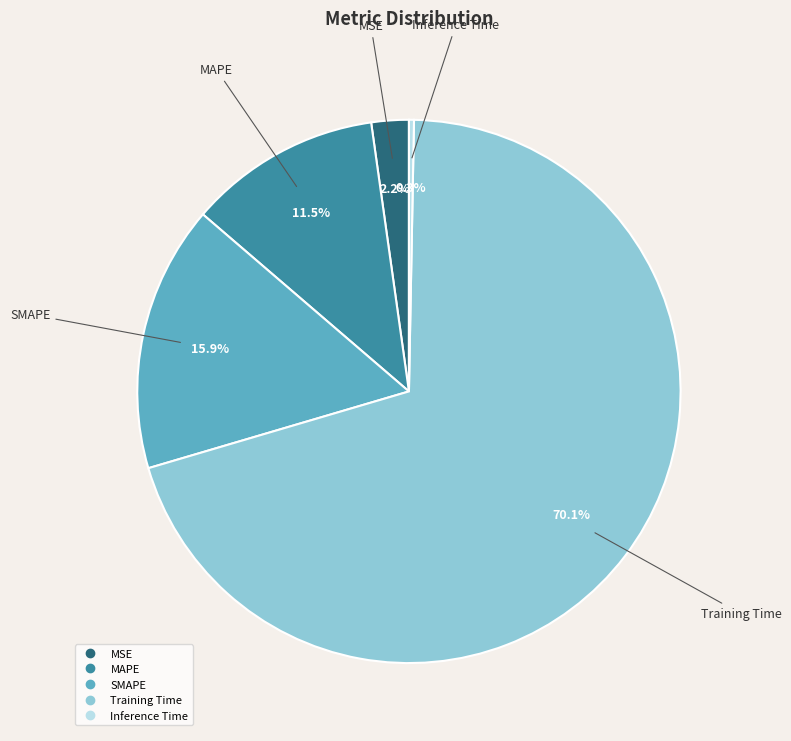

Count the number of slices in the pie.

5